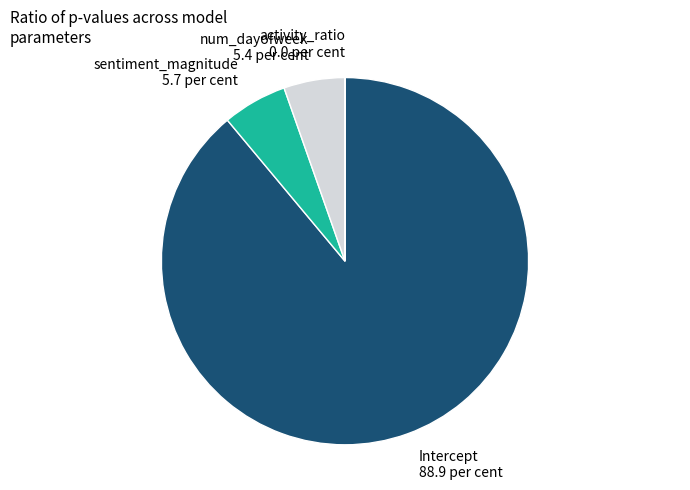

Which category has the biggest portion of the pie?

Intercept